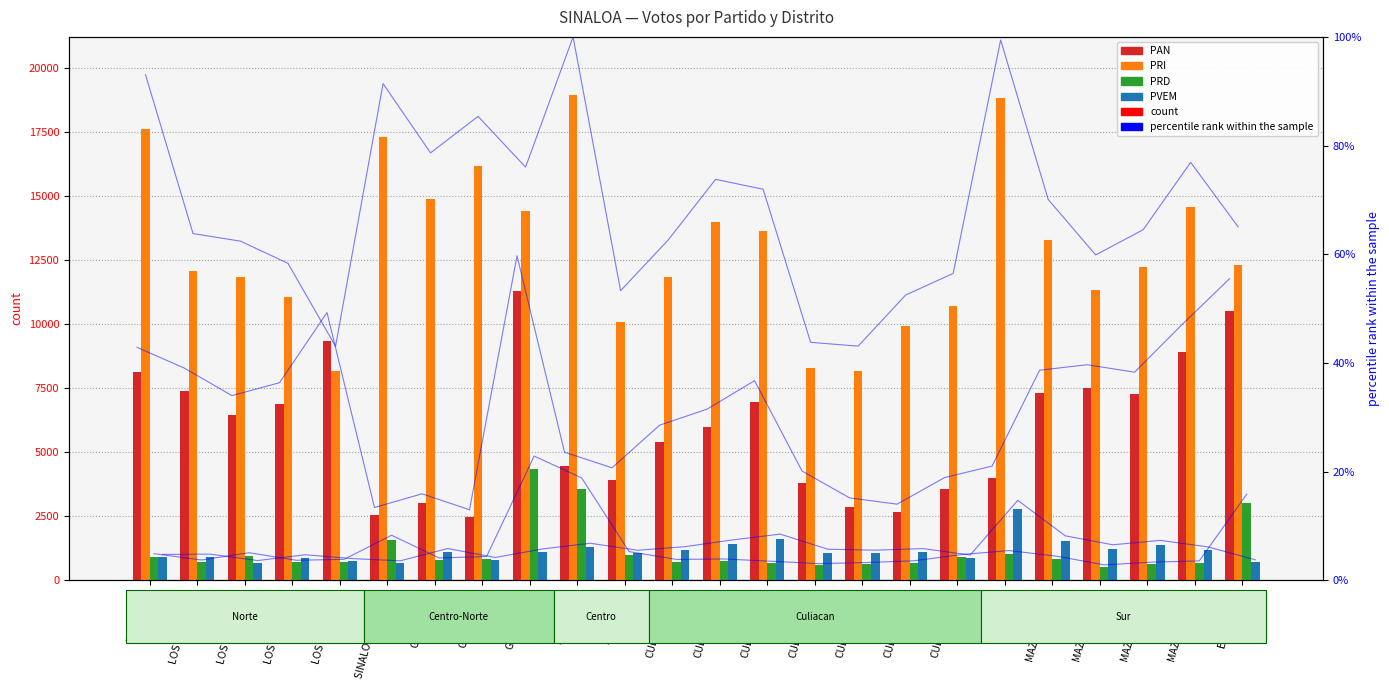

The PAN series shows 7323 at MAZATLAN(20). True or false?

True